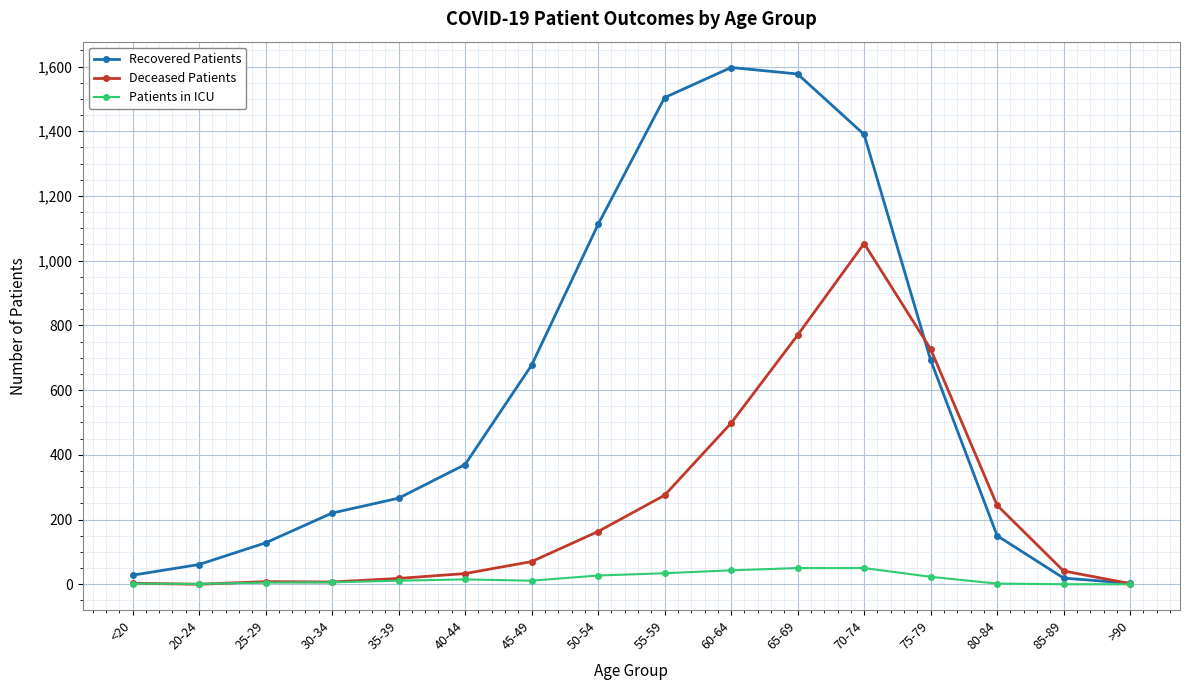

What position from the left is 85-89?

15